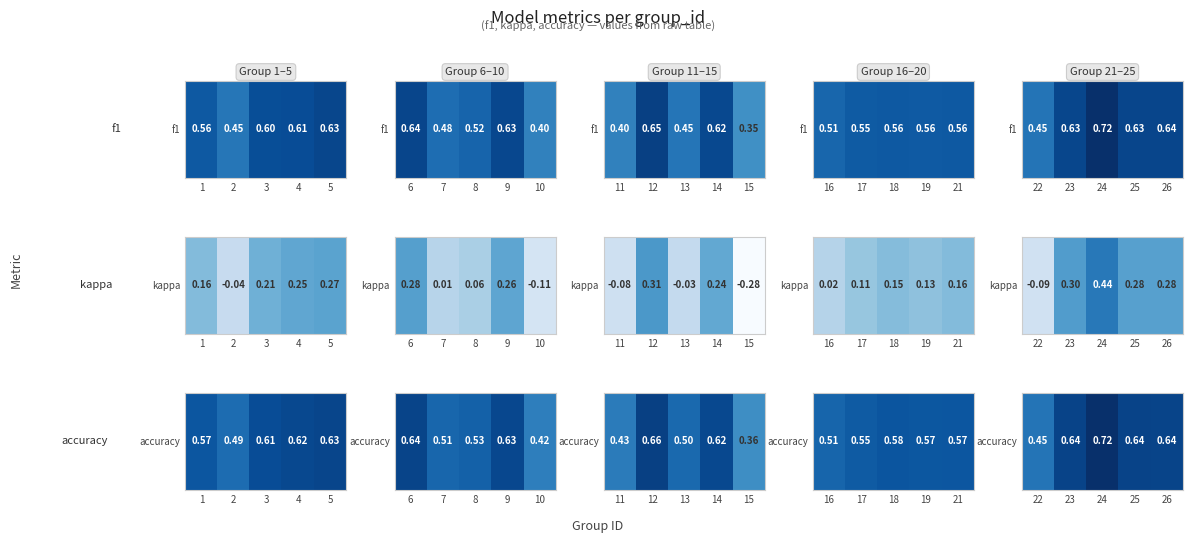

Count the number of data series in this chart.

1